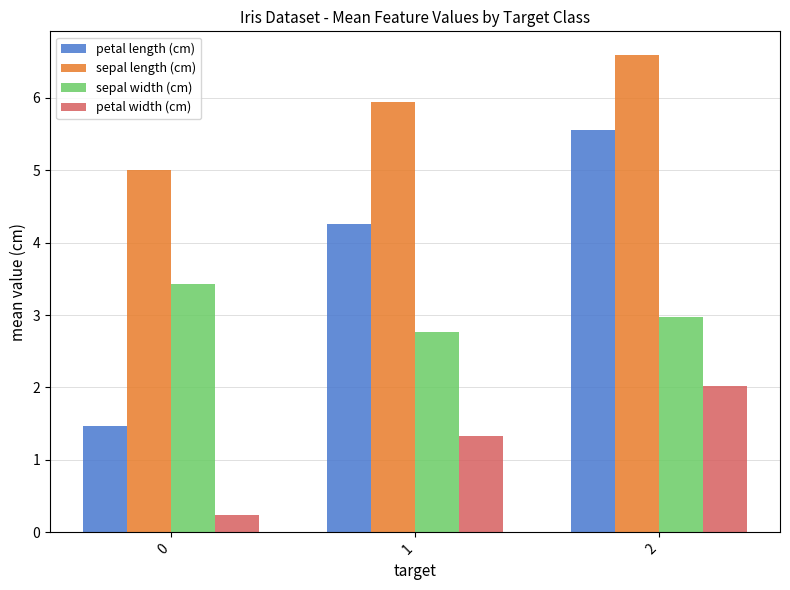

The sepal length (cm) series shows 7.3 at 0. True or false?

False